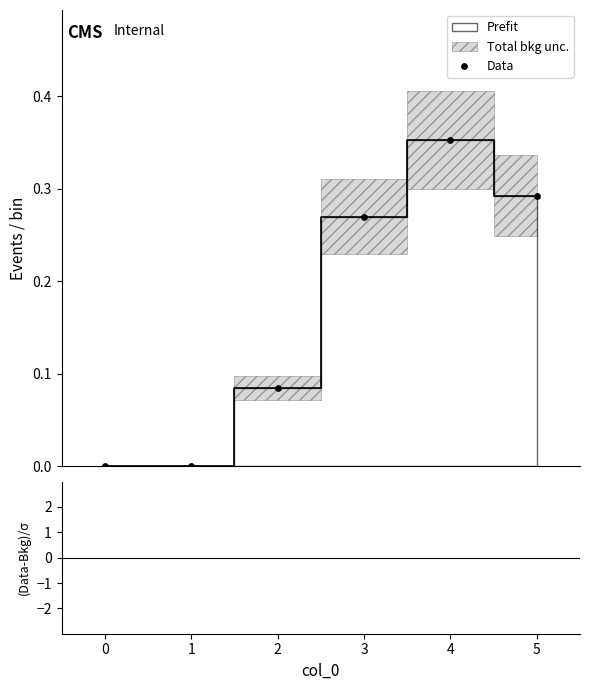

What is the change in value from 0 to 2?

+0.1